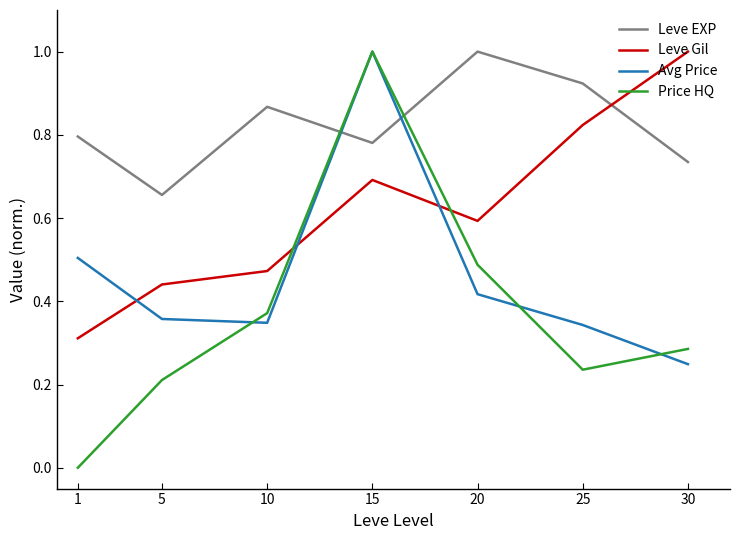

Between 5 and 10, which series saw the biggest shift?

Leve EXP